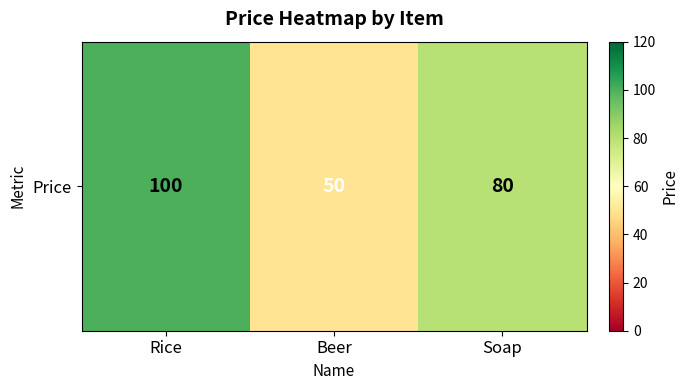

What is the difference between the maximum and minimum values?

50